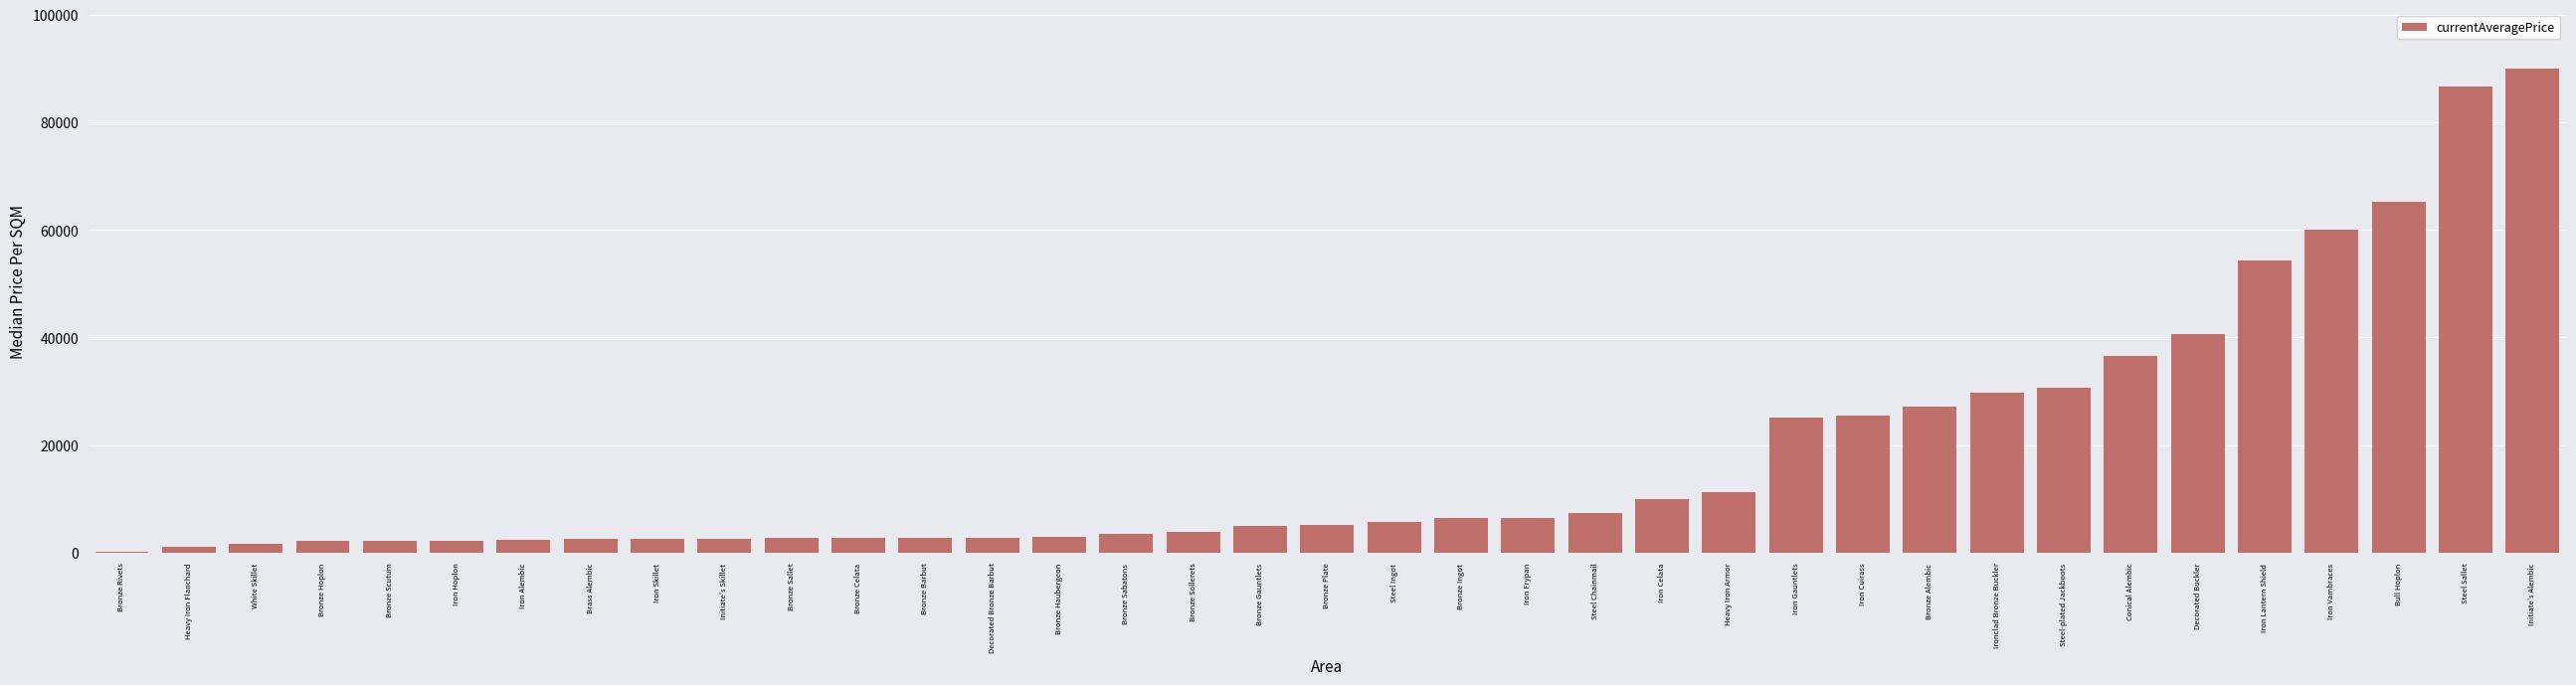

Is it true that the value at Heavy Iron Armor is 7390.0?

False